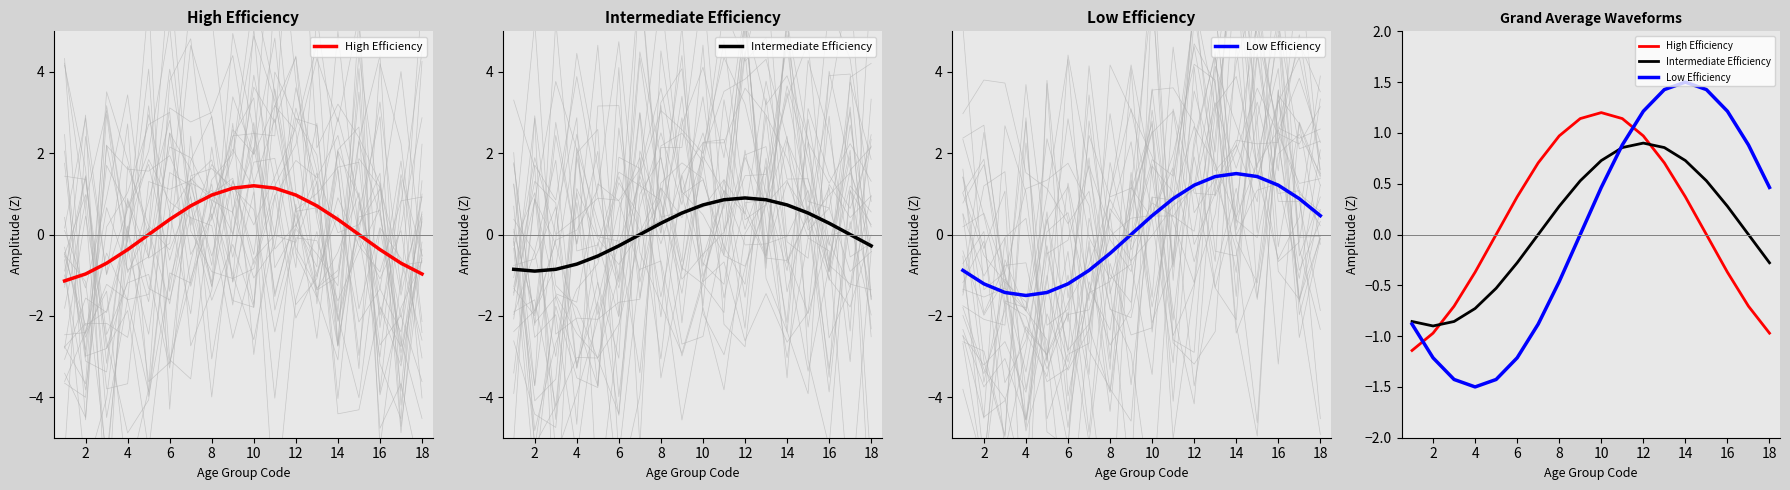

What is the difference between the maximum and minimum values in the Low Efficiency series?

3.0